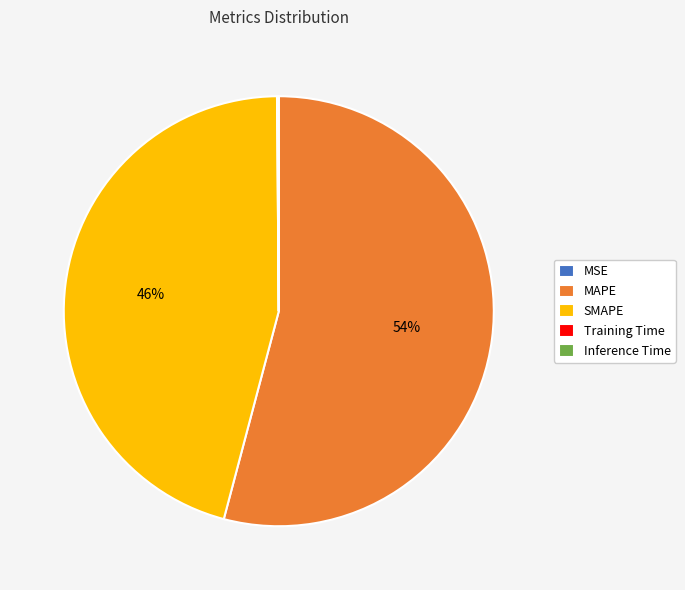

Is the sum of SMAPE and MAPE greater than half?

Yes